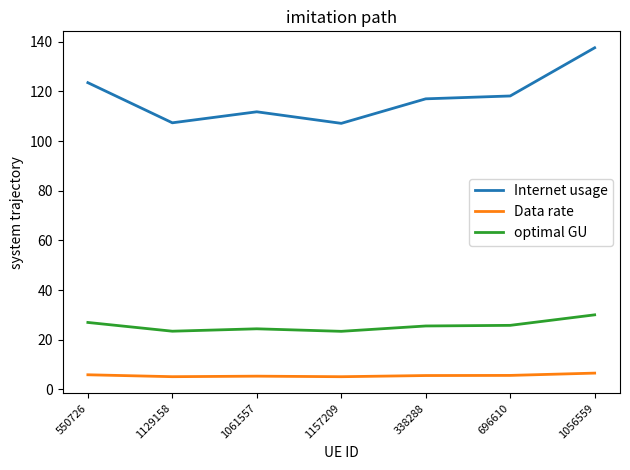

Count the number of categories in the chart.

7